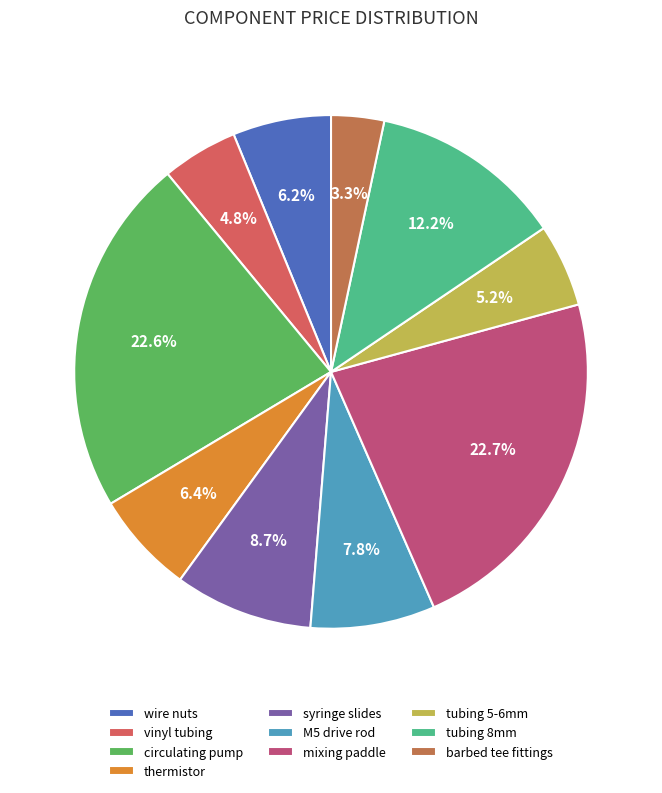

Does M5 drive rod represent more than half of the total?

No